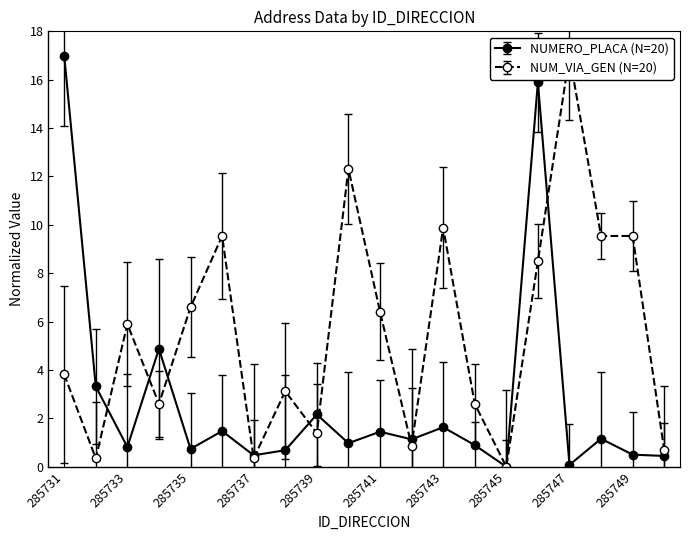

At 285737, list the series in order from largest to smallest.

NUMERO_PLACA_DIRECCION, NUMERO_VIA_GENERADORA_DIRECCION